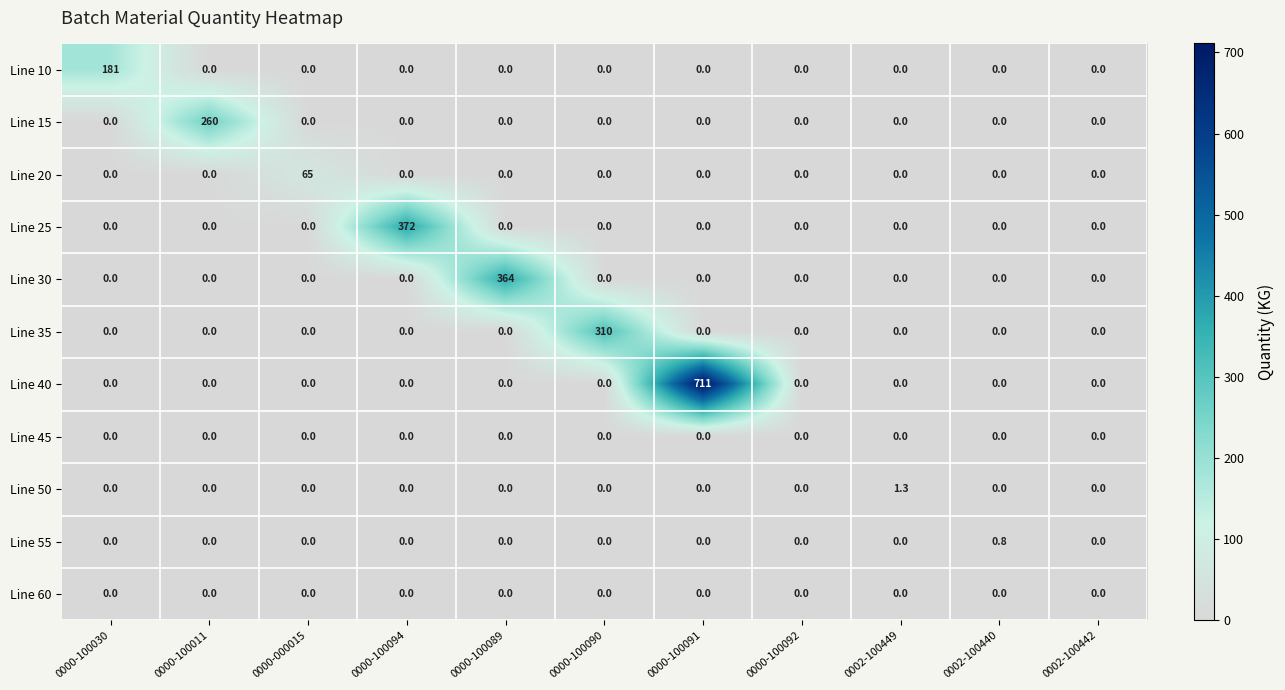

The value of Line 20 at 0000-100090 is 34.8. True or false?

False